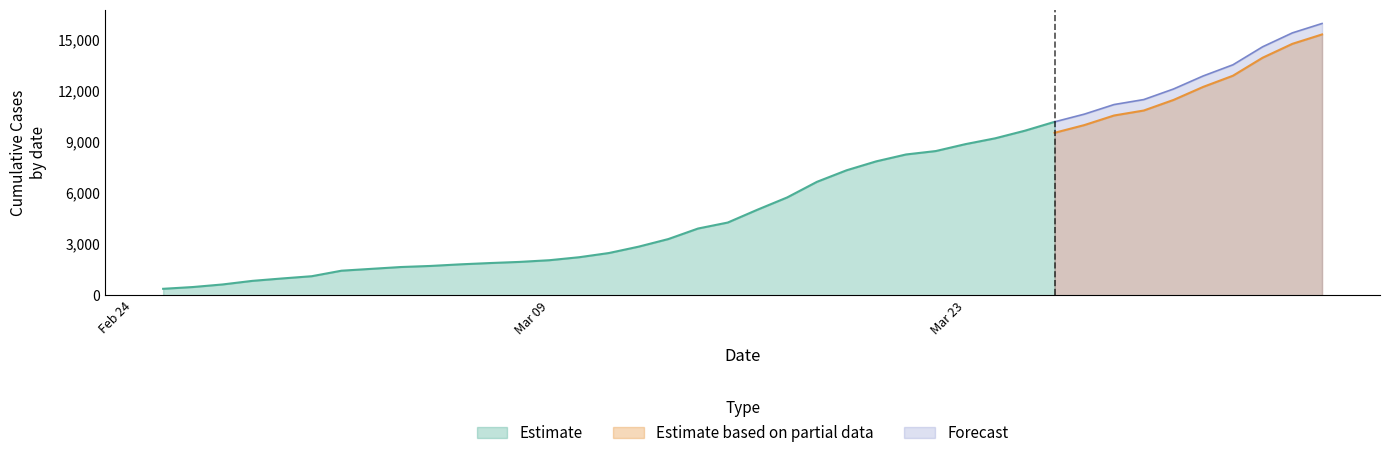

True or false: Estimate based on partial data and Forecast intersect in this chart.

False